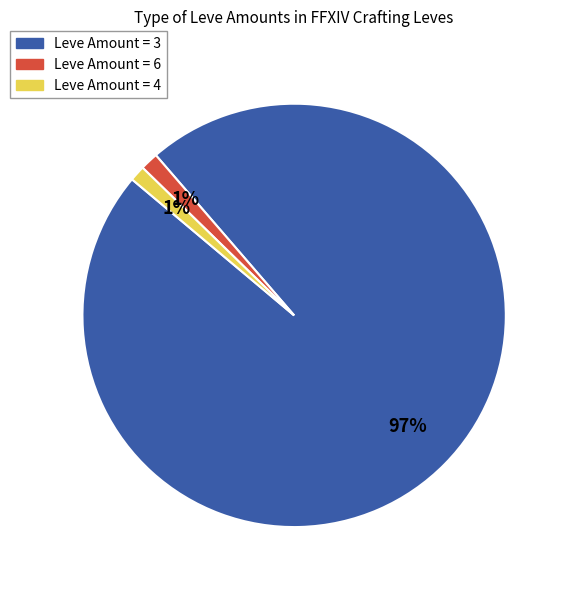

To the nearest percent, what is the combined percentage of Leve Amount = 4 and Leve Amount = 3?

99%